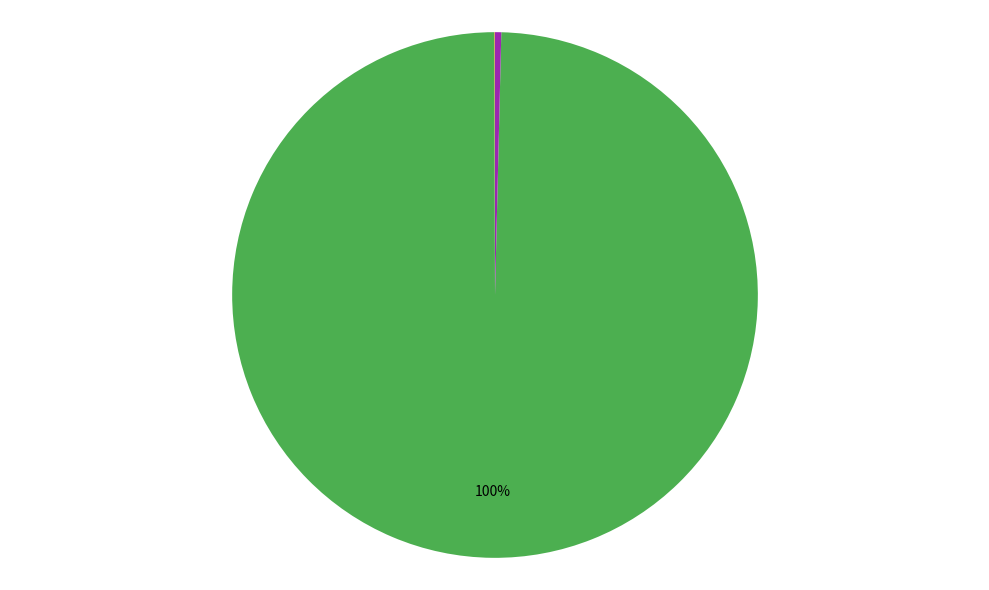

Is there any slice that represents more than half of the pie?

Yes